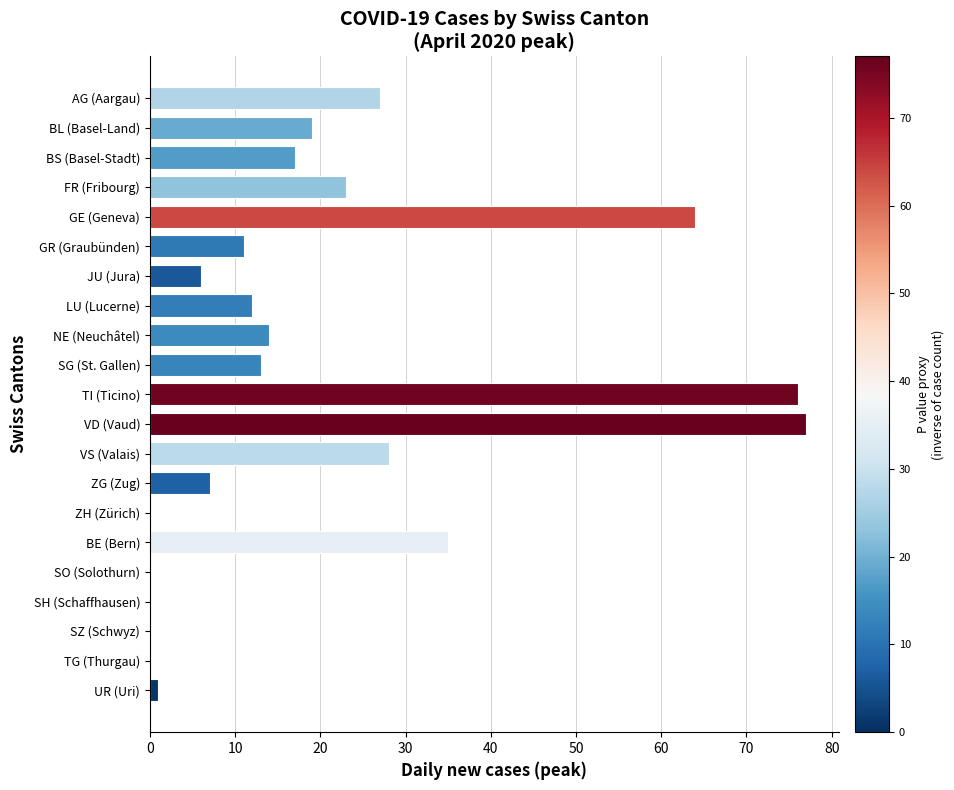

What value does the data have at FR (Fribourg), to the nearest 10?

20